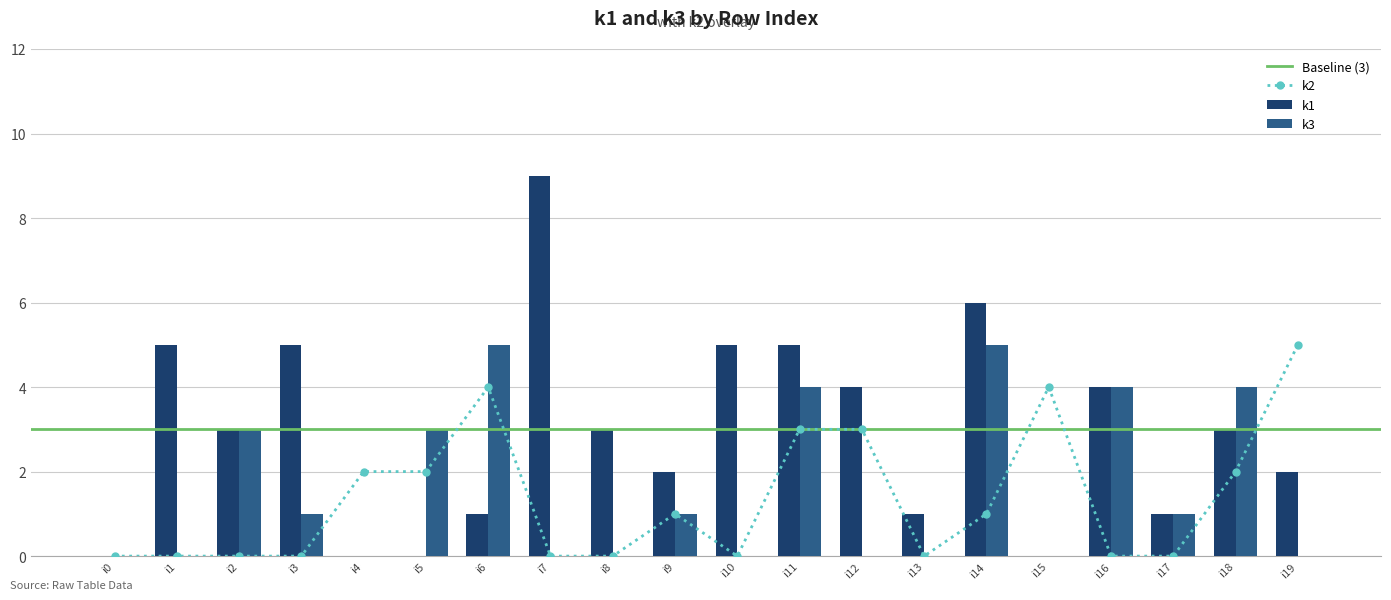

Which series has the largest total across all categories?

k1